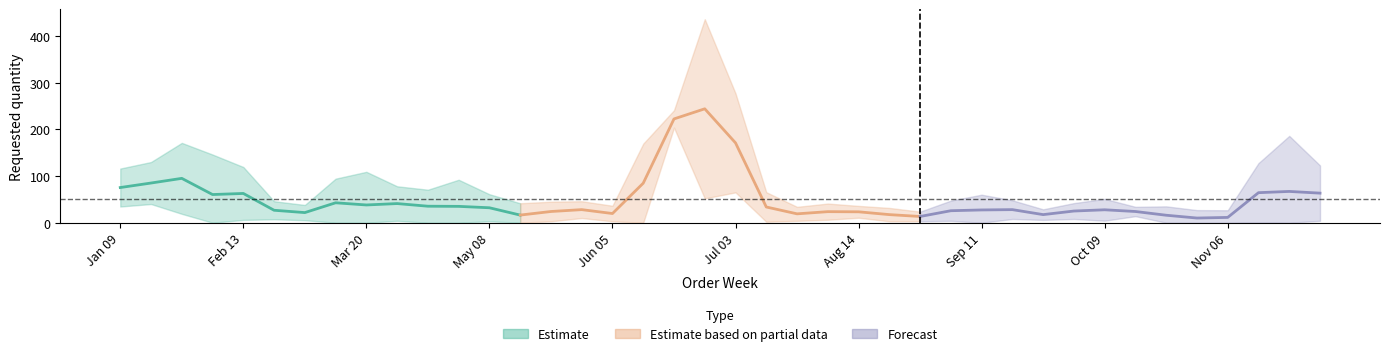

True or false: the data shows 1 at 2023-03-06.

False